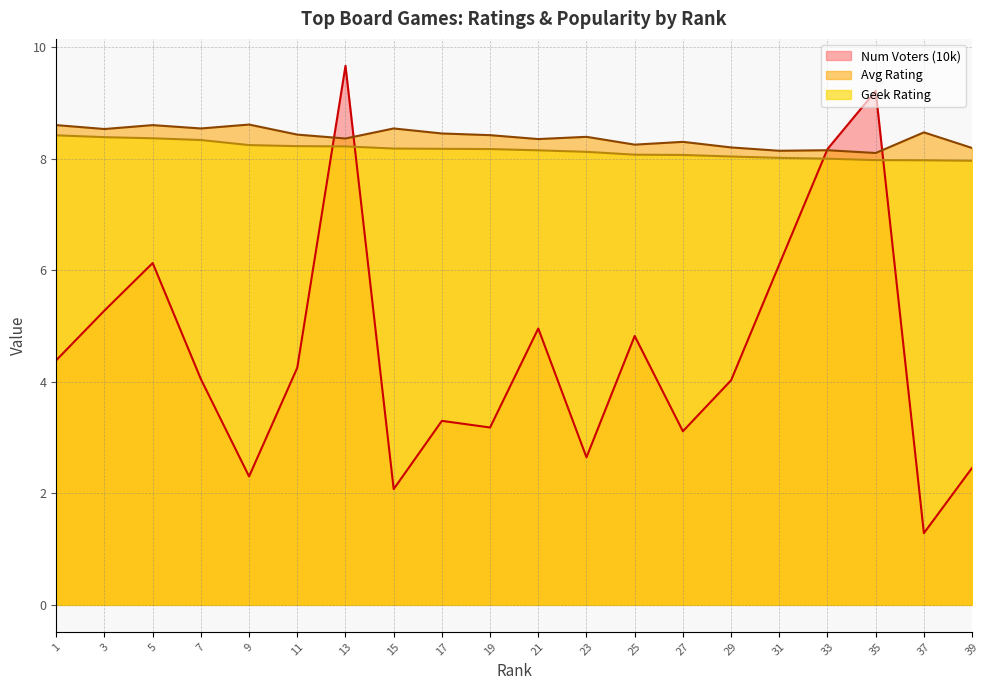

What is the maximum value shown in the chart?

9.7